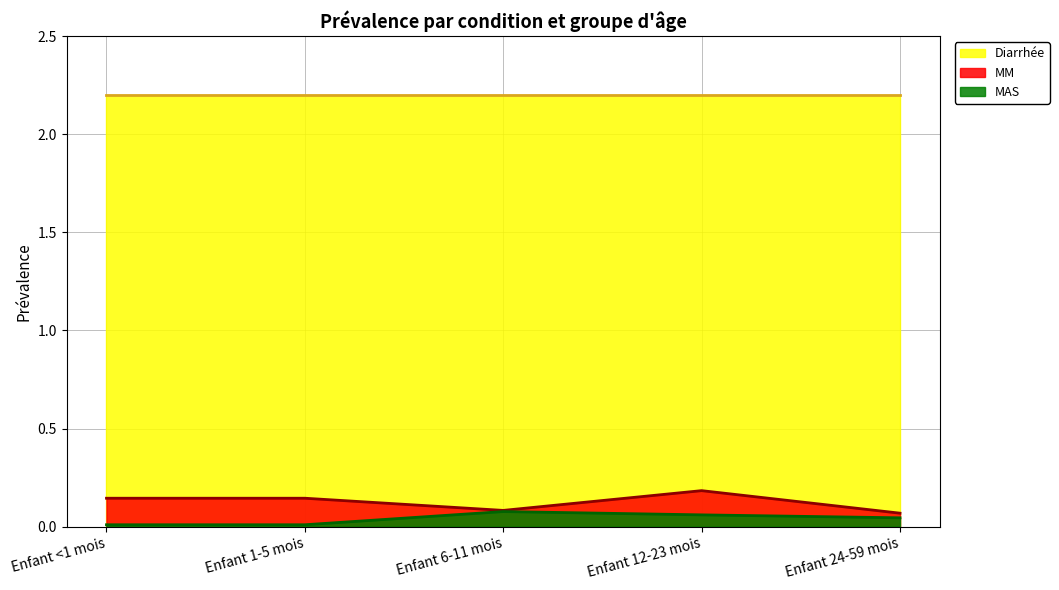

Which category has the highest value across all series?

Enfant 12-23 mois